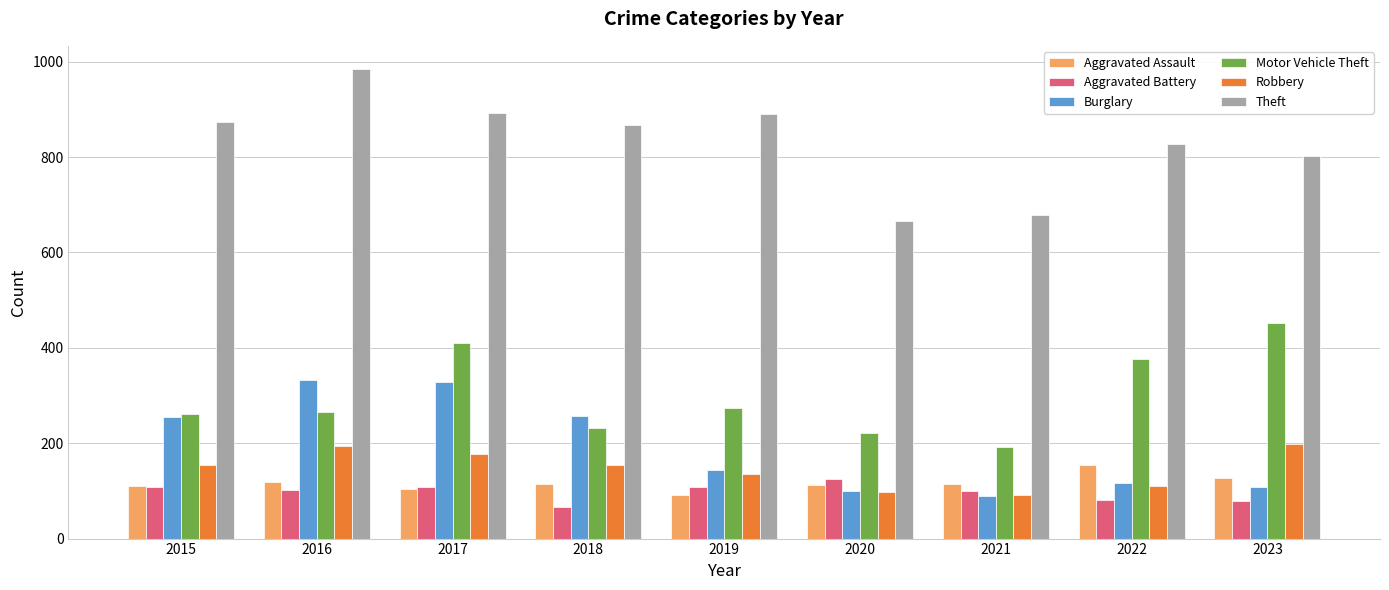

Is the value of Aggravated Assault at 2018 greater than the value of Aggravated Battery at 2016?

Yes